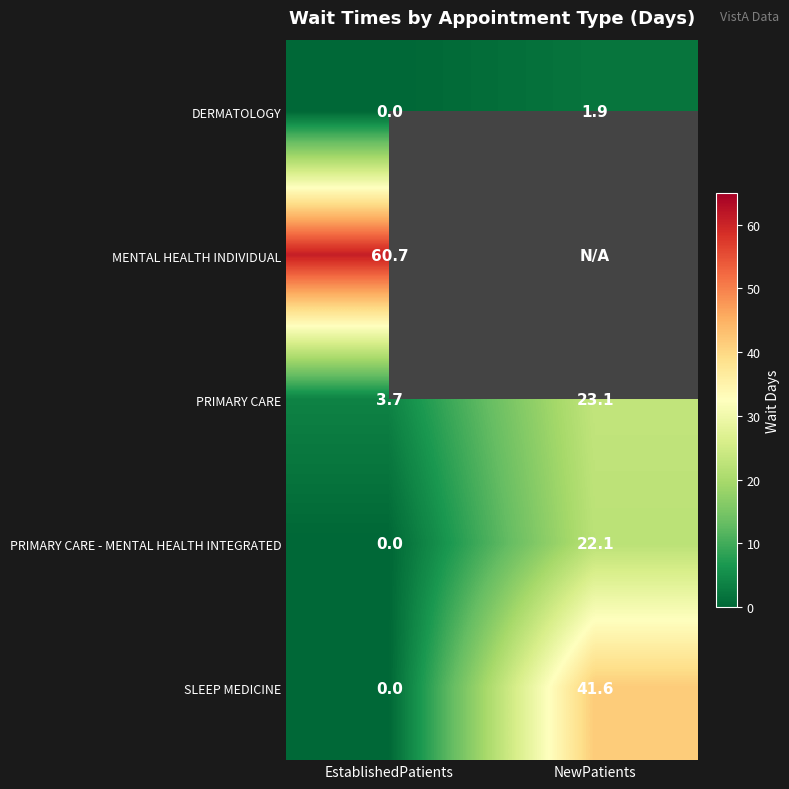

Is the value of SLEEP MEDICINE at NewPatients greater than the value of PRIMARY CARE at EstablishedPatients?

Yes